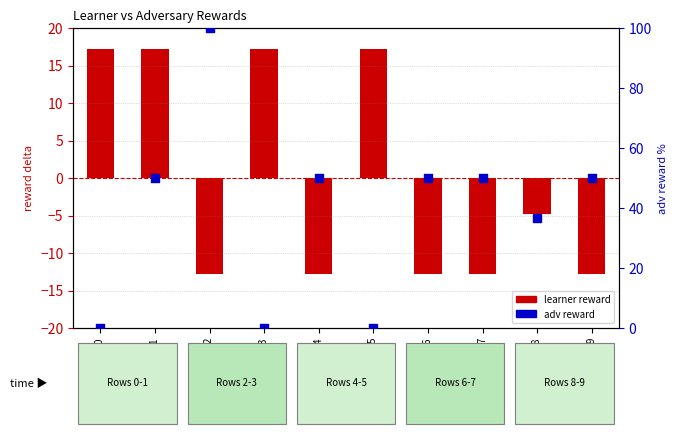

Which series contains the highest Y value?

adv reward (percentile)